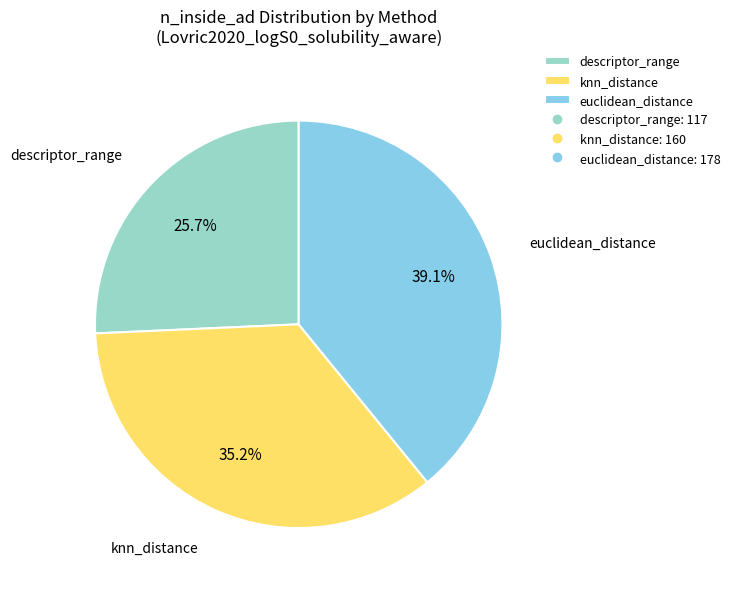

To the nearest percent, what is the difference between the largest and smallest slice percentages?

13%